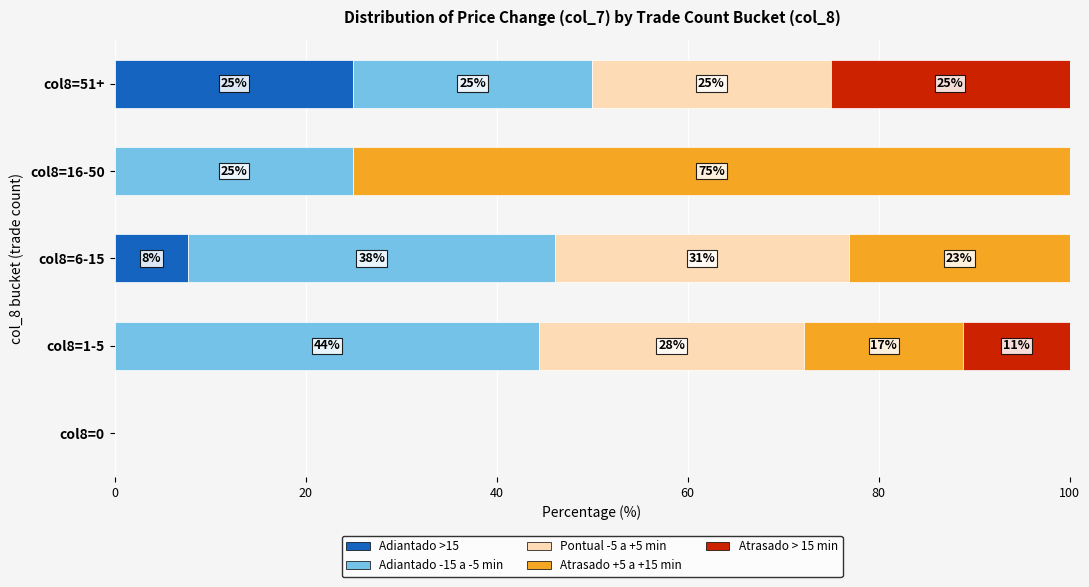

What is the total value across all series at col8=6-15?

100.0